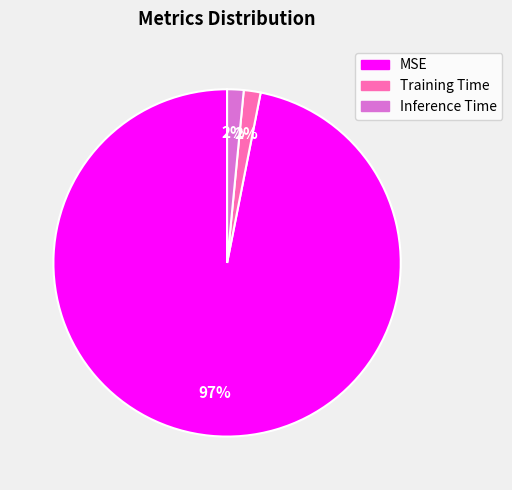

To the nearest percent, what is the average slice percentage?

33%